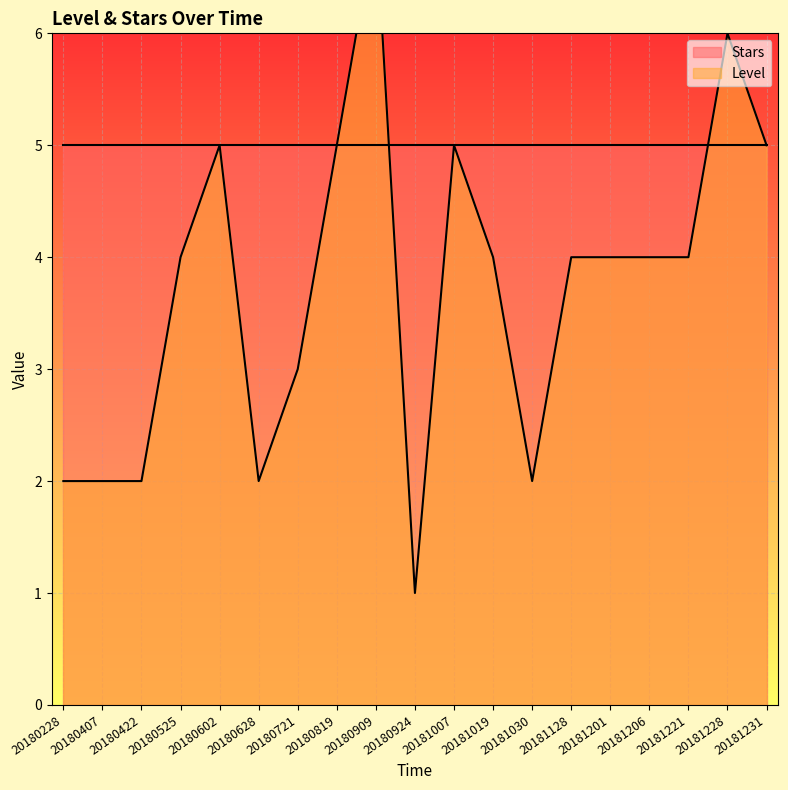

Rank the categories by value from highest to lowest.

20180909, 20181228, 20180602, 20180819, 20181007, 20181231, 20180525, 20181019, 20181128, 20181201, 20181206, 20181221, 20180721, 20180228, 20180407, 20180422, 20180628, 20181030, 20180924